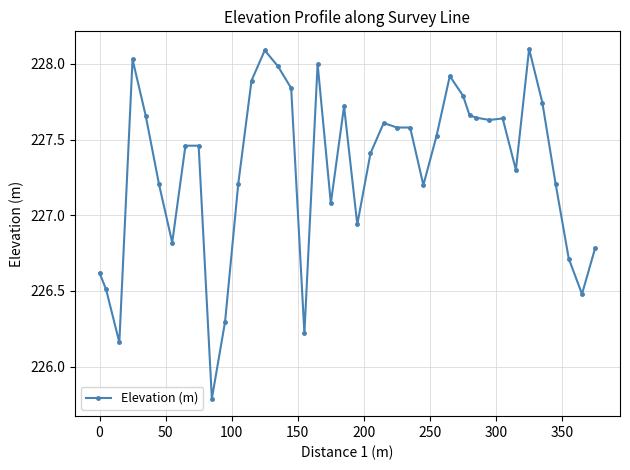

How many lines are shown in the chart?

1